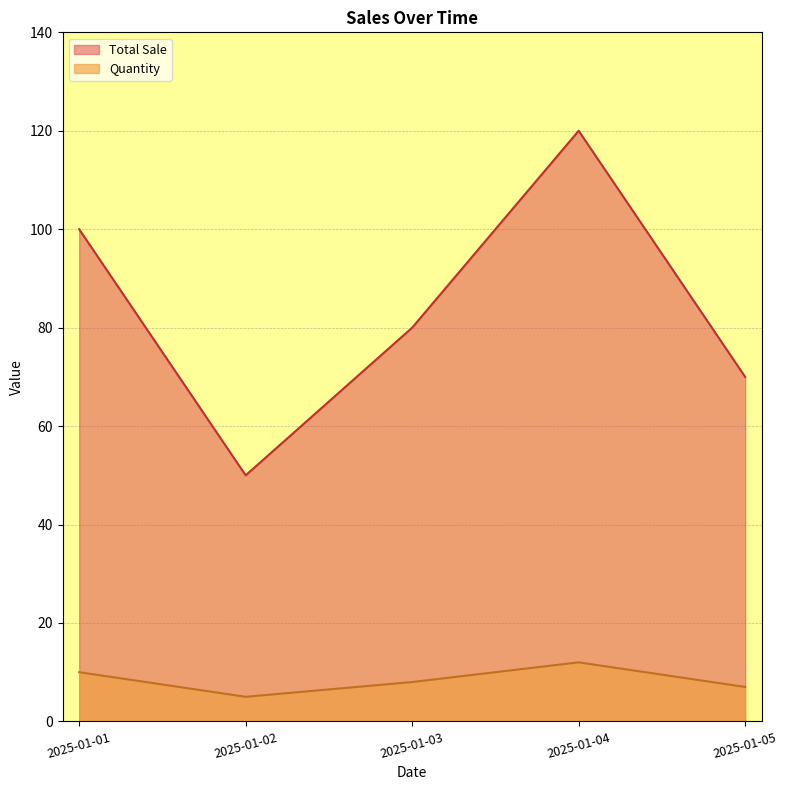

Which series changed the most between 2025-01-01 and 2025-01-04?

Total Sale